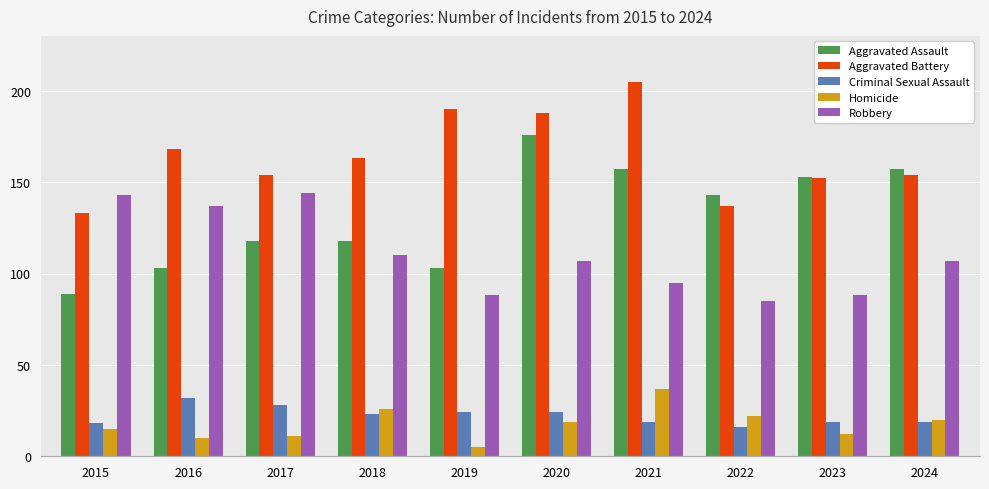

What is the spread (max minus min) of values at 2017?

143